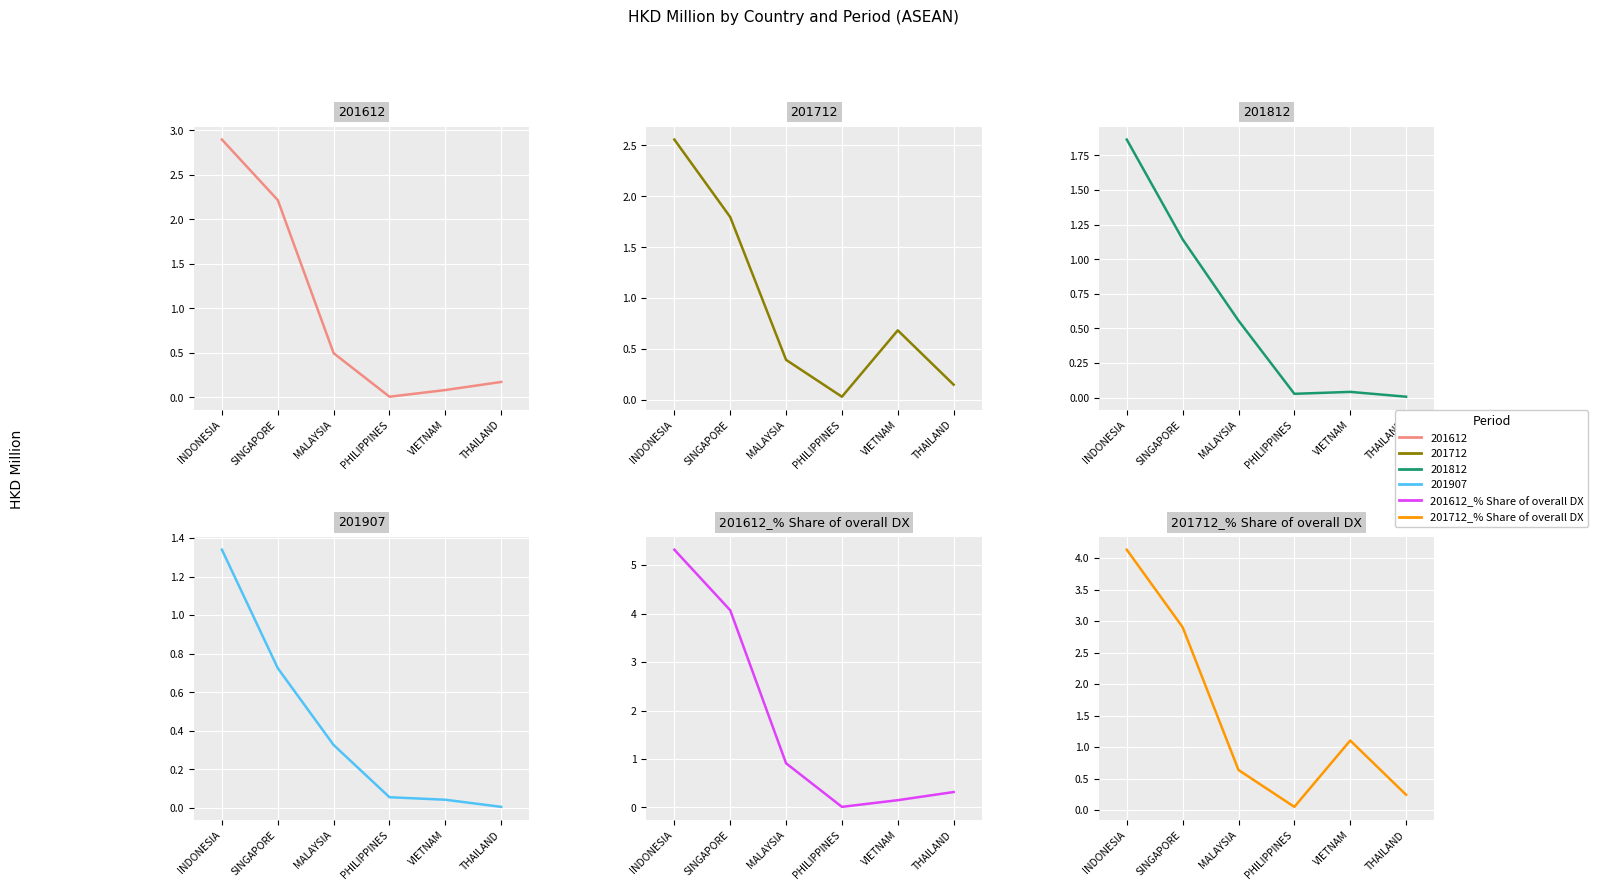

What is the difference between the maximum and minimum values in the 201612_% Share of overall DX series?

5.3